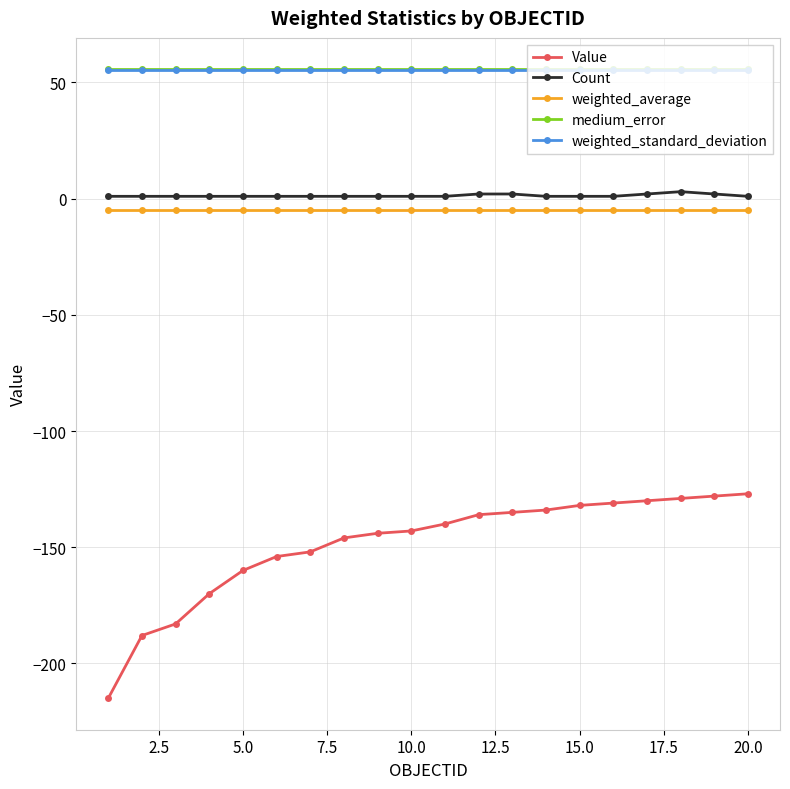

What is the maximum value for Count?

3.0